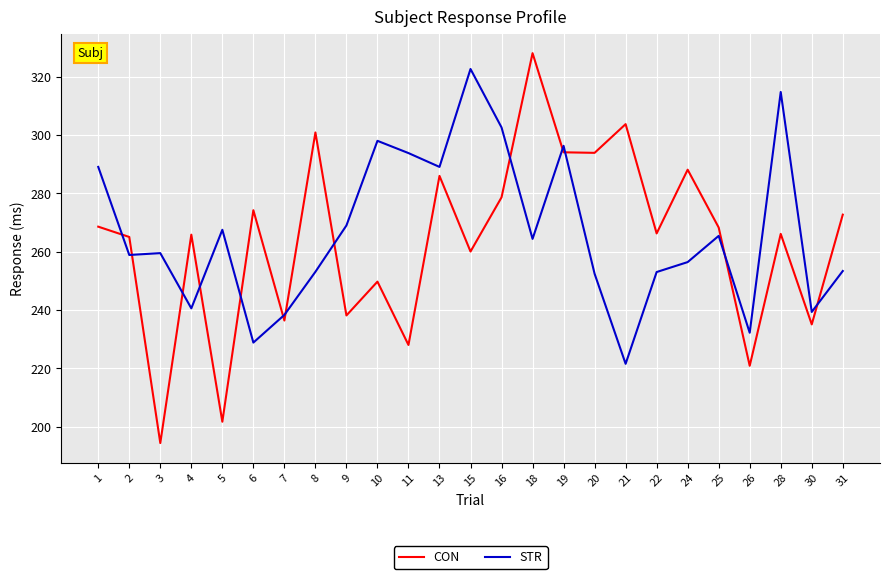

Is the value of CON at 8 greater than the value of STR at 10?

Yes